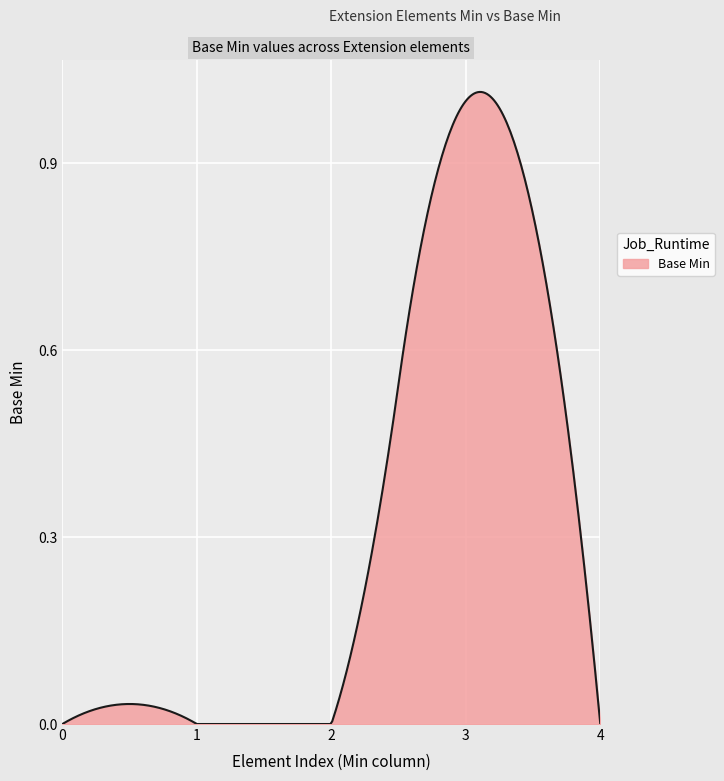

Does the chart display data point markers on the line(s)?

No